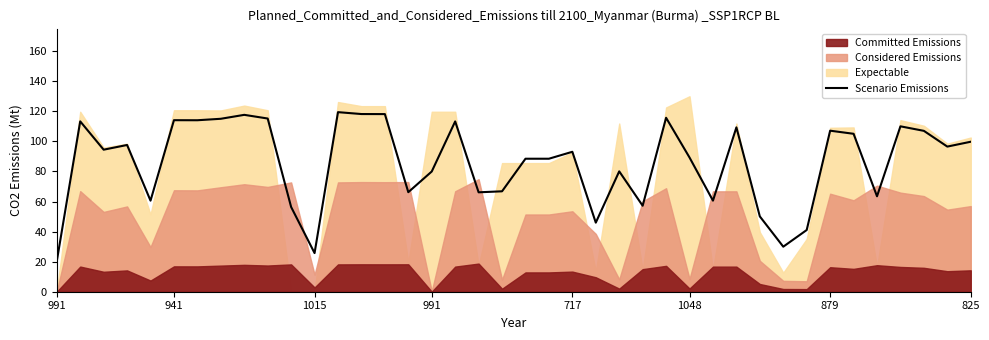

At which category does the chart reach its minimum across all series?

991